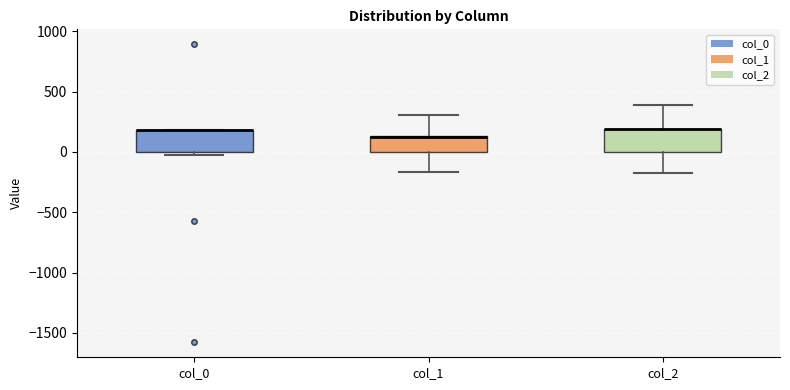

Reading left to right, transcribe this box plot: for each box, give where its median line is, the range the box spans, and where its two whiskers end, as read against the y-axis. The values are not printed on the chart, so give them approximately, as read against the axis.

col_0: median 200 (drawn on the box's upper edge), box 0 to 200, whiskers 0 (just below the box's lower edge) to 200
col_1: median 150 (drawn on the box's upper edge), box 0 to 150, whiskers -150 to 300
col_2: median 200 (drawn on the box's upper edge), box 0 to 200, whiskers -200 to 400